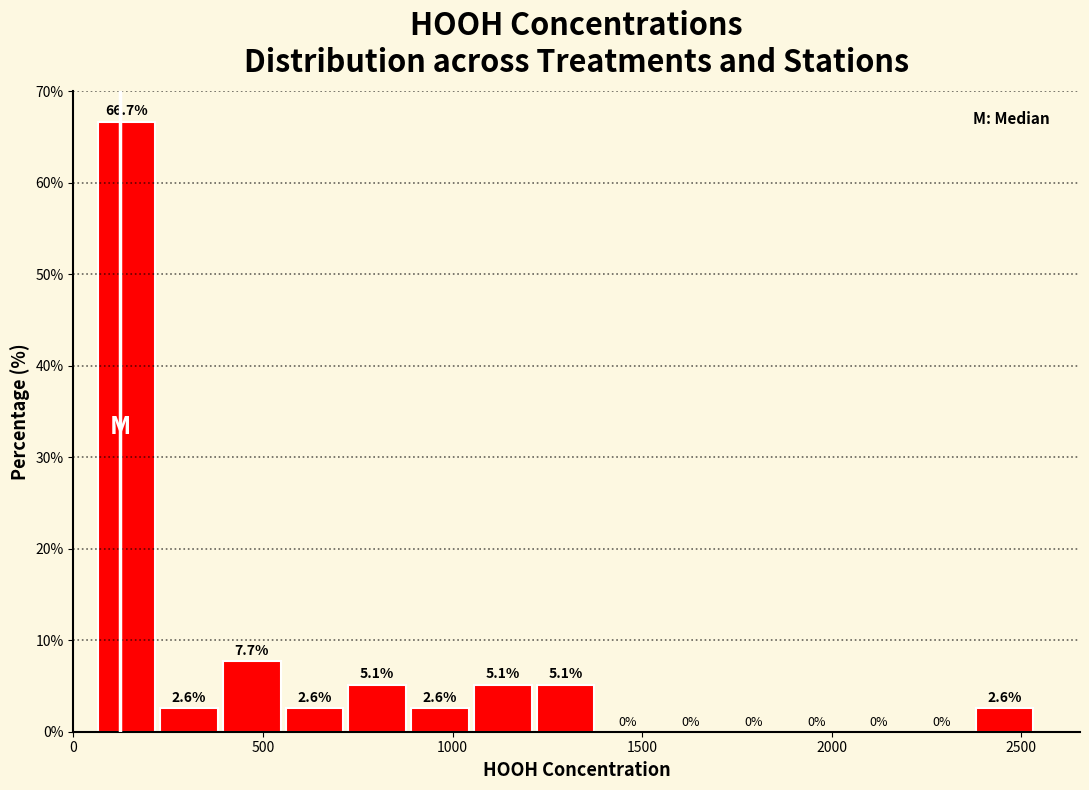

Read against the x-axis, roughly where is the centre of the tallest bar?

150